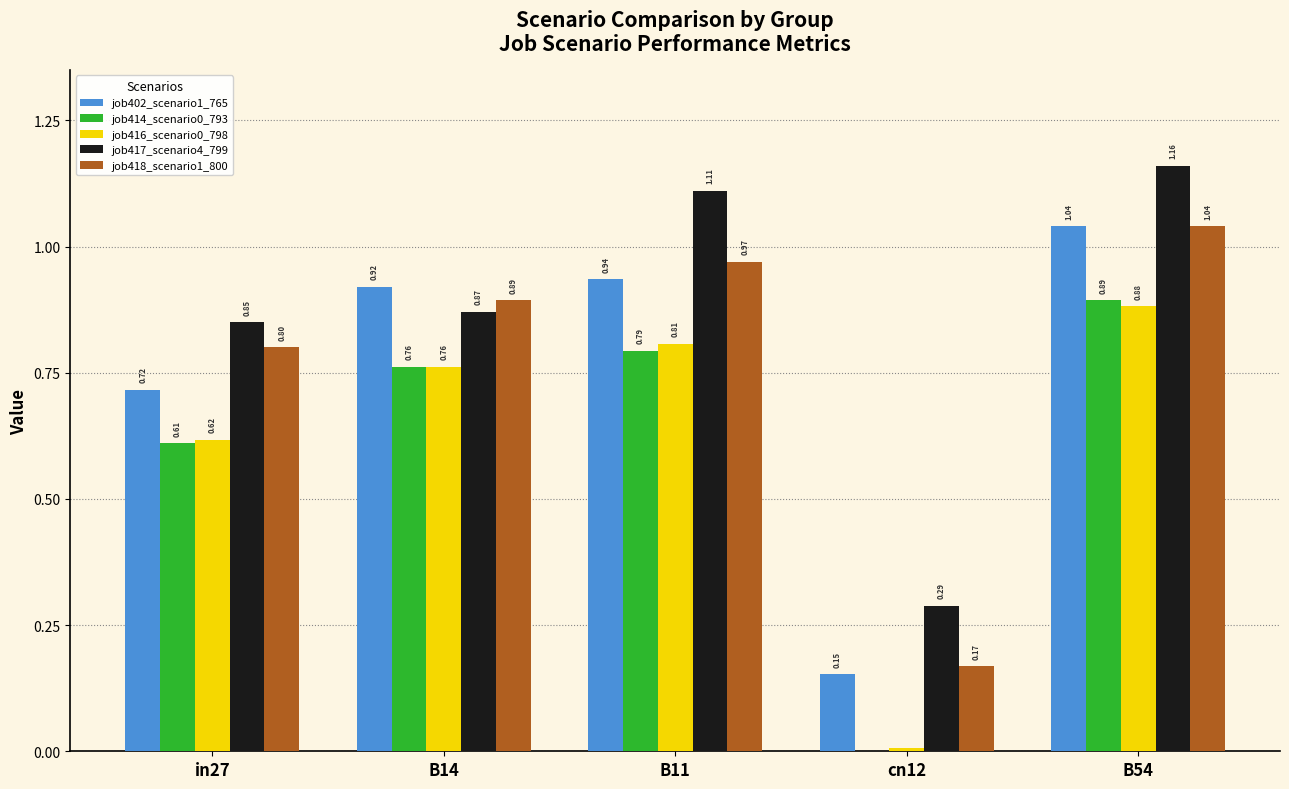

At which category is the sum across all series the highest?

B54